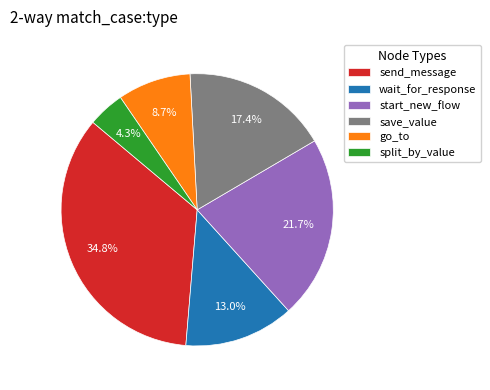

Rank the categories by value from highest to lowest.

send_message, start_new_flow, save_value, wait_for_response, go_to, split_by_value